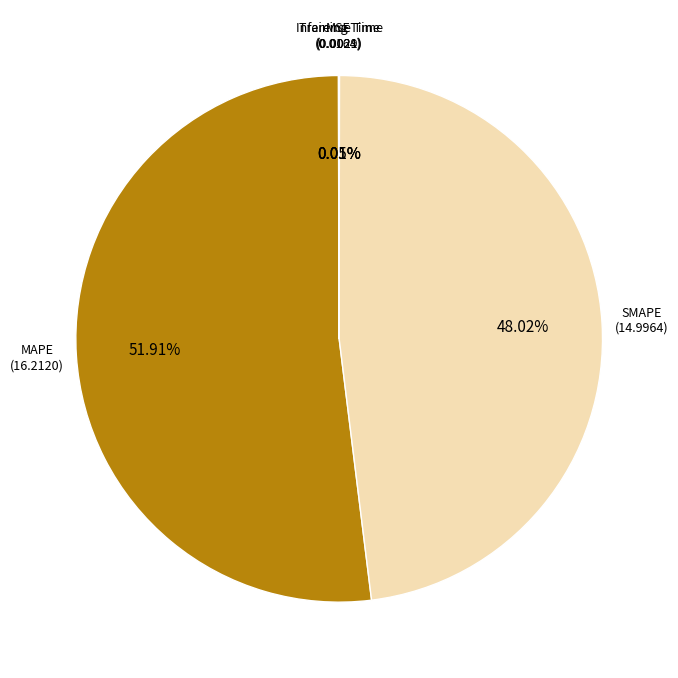

Which slice is the smallest?

Inference Time